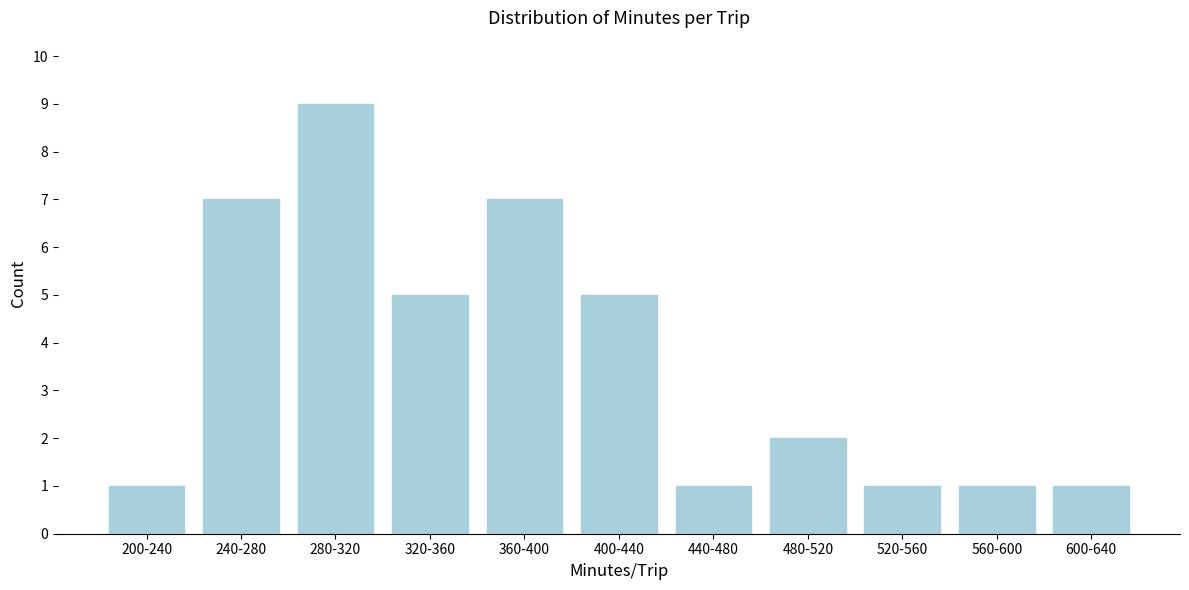

Reading left to right, what are all the values shown in this chart?

1	7	9	5	7	5	1	2	1	1	1